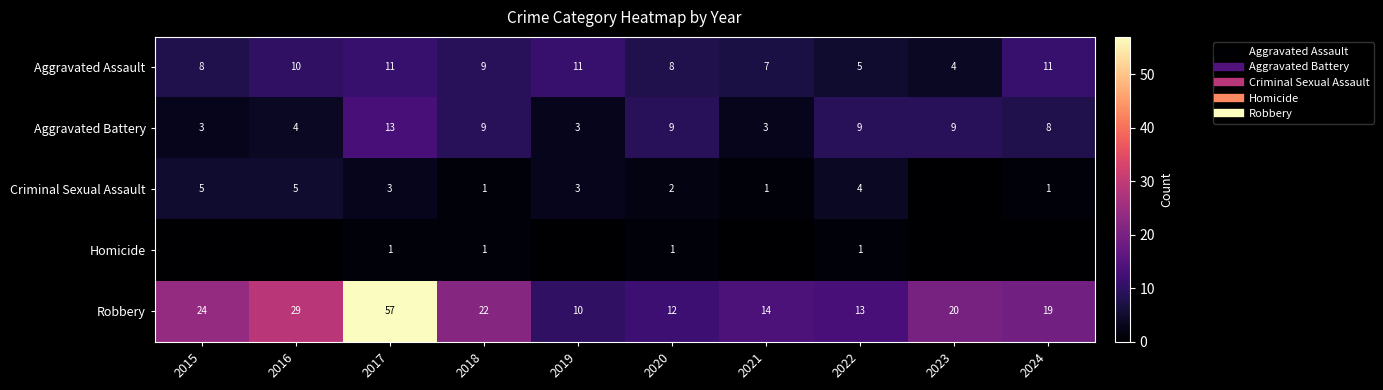

What is the total value across all series at 2023?

33